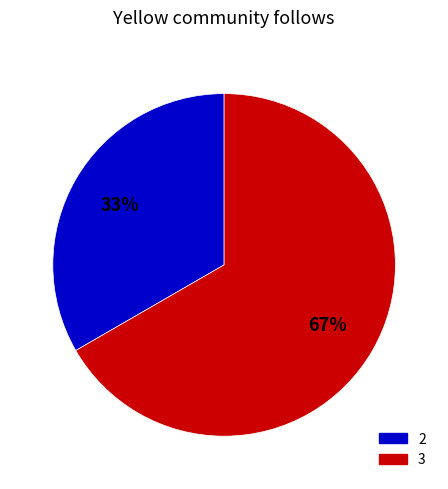

True or false: 2 accounts for 24% of the total.

False